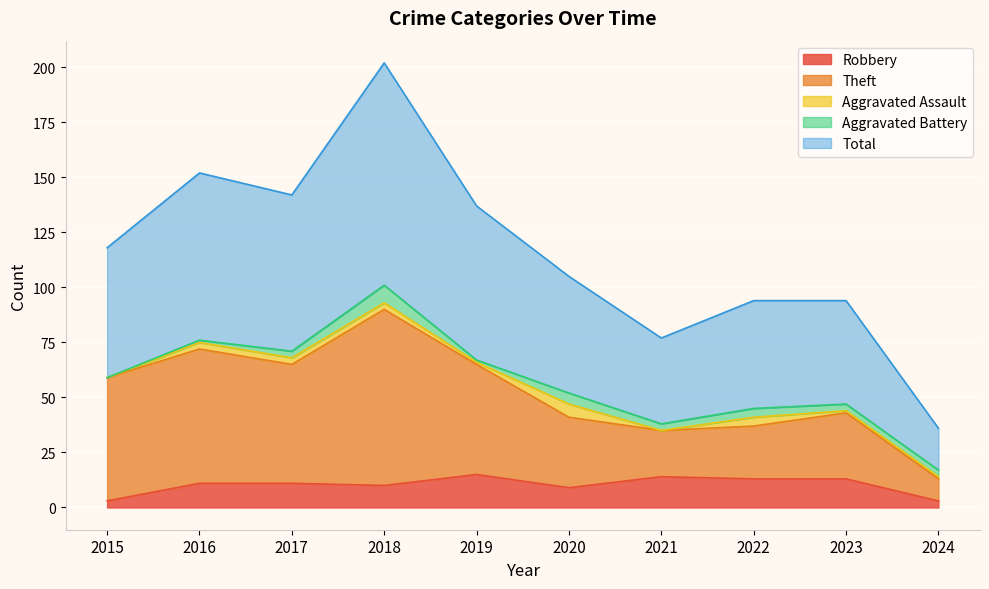

How many values in the Total series exceed 118?

4